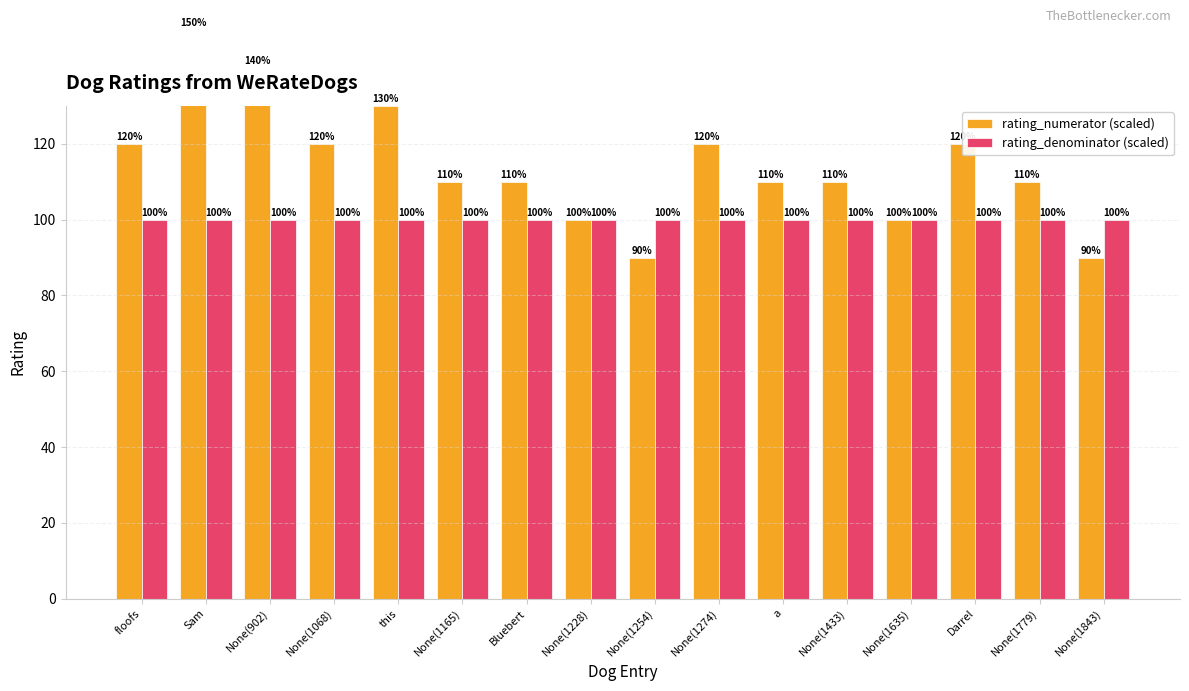

Is it true that rating_numerator (scaled) equals 35.8 at None(1228)?

False